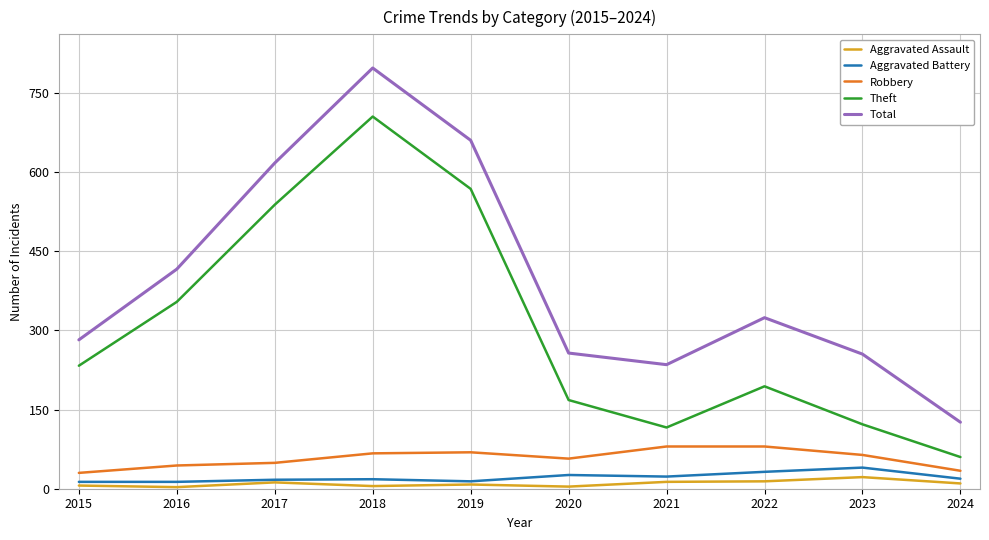

What is the greatest value displayed?

797